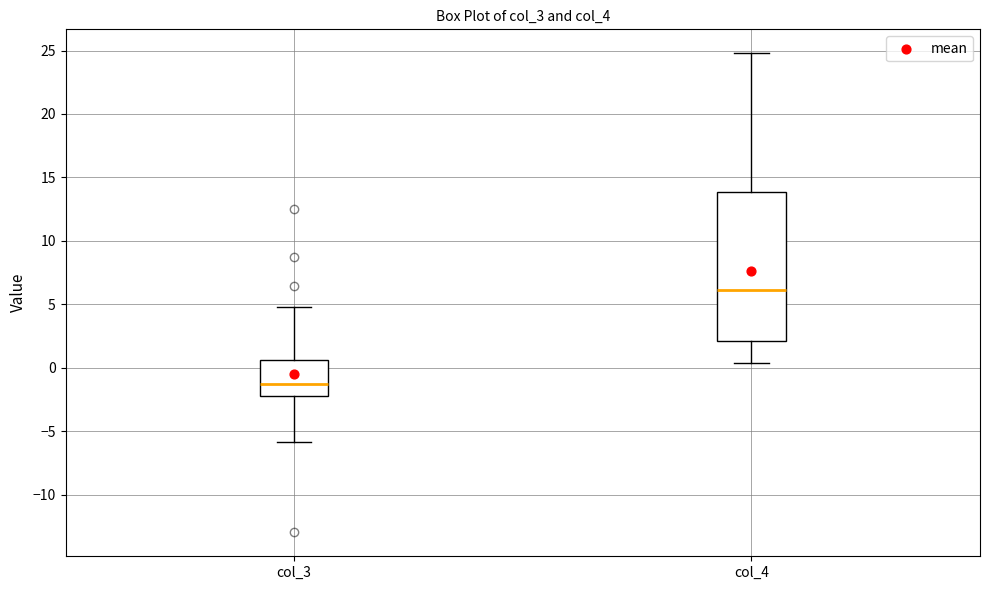

Comparing the boxes themselves (not the whiskers), which one is the tallest?

col_4